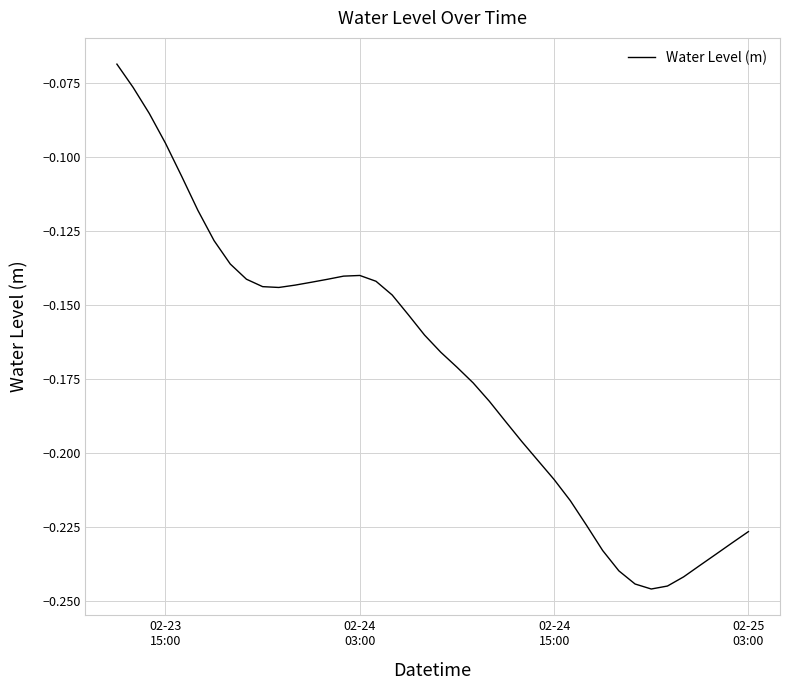

Reading right to left, what are all the values shown in this chart?

-0.2	-0.2	-0.2	-0.2	-0.2	-0.2	-0.2	-0.2	-0.2	-0.2	-0.2	-0.2	-0.2	-0.2	-0.2	-0.2	-0.2	-0.2	-0.2	-0.2	-0.2	-0.2	-0.1	-0.1	-0.1	-0.1	-0.1	-0.1	-0.1	-0.1	-0.1	-0.1	-0.1	-0.1	-0.1	-0.1	-0.1	-0.1	-0.1	-0.1